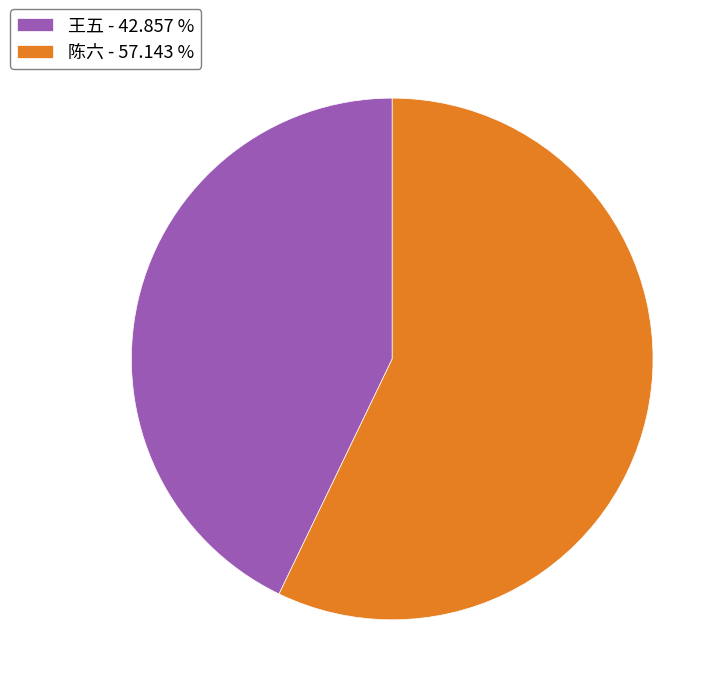

What is the ratio of the value at 陈六 - 57.143 % to the value at 王五 - 42.857 %?

1.3